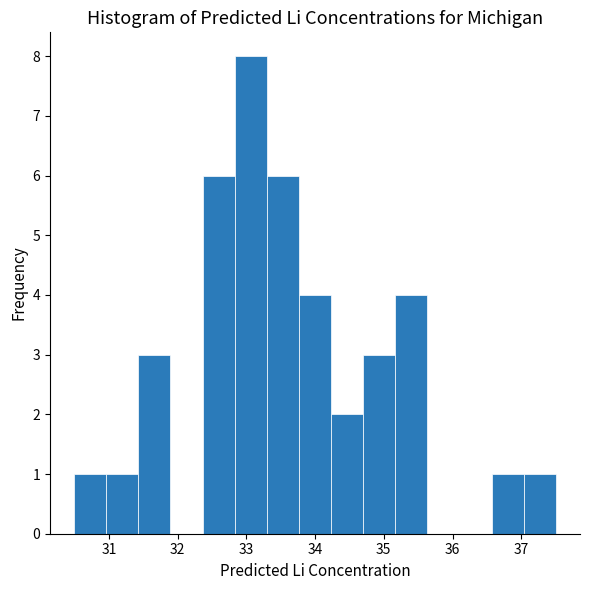

Reading left to right, list every bar in this chart as the range it spans on the x-axis followed by its height. Neither the bar edges nor the heights are printed on the chart, so give them approximately, as read against the axes.

30.5 to 31.0: 1
31.0 to 31.4: 1
31.4 to 31.9: 3
31.9 to 32.4: 0
32.4 to 32.8: 6
32.8 to 33.3: 8
33.3 to 33.8: 6
33.8 to 34.2: 4
34.2 to 34.7: 2
34.7 to 35.2: 3
35.2 to 35.6: 4
35.6 to 36.1: 0
36.1 to 36.6: 0
36.6 to 37.0: 1
37.0 to 37.5: 1